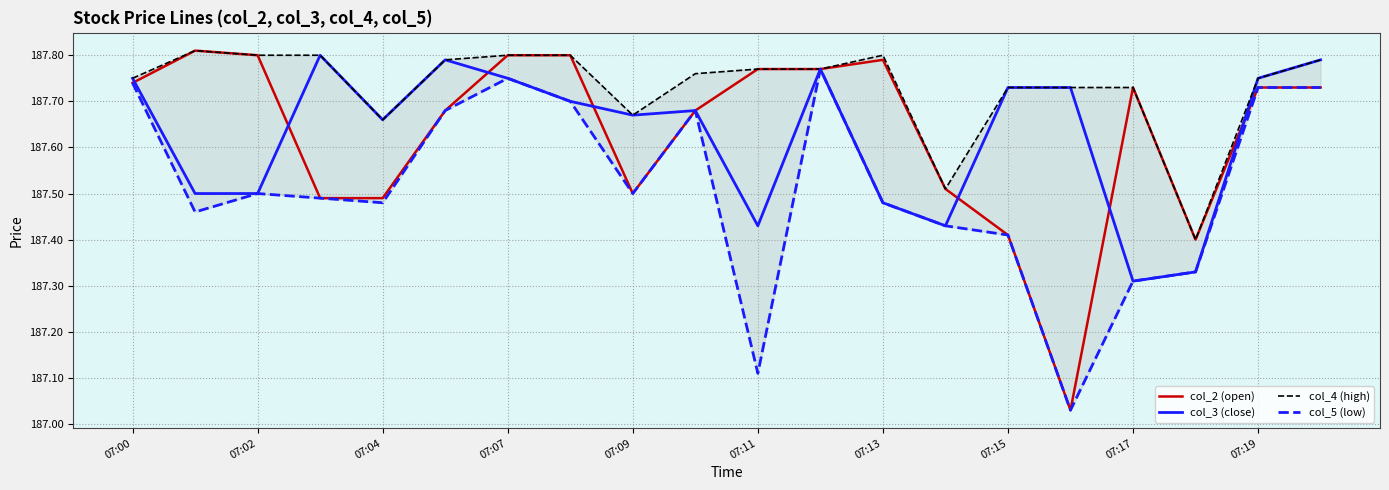

How many lines are shown in the chart?

4